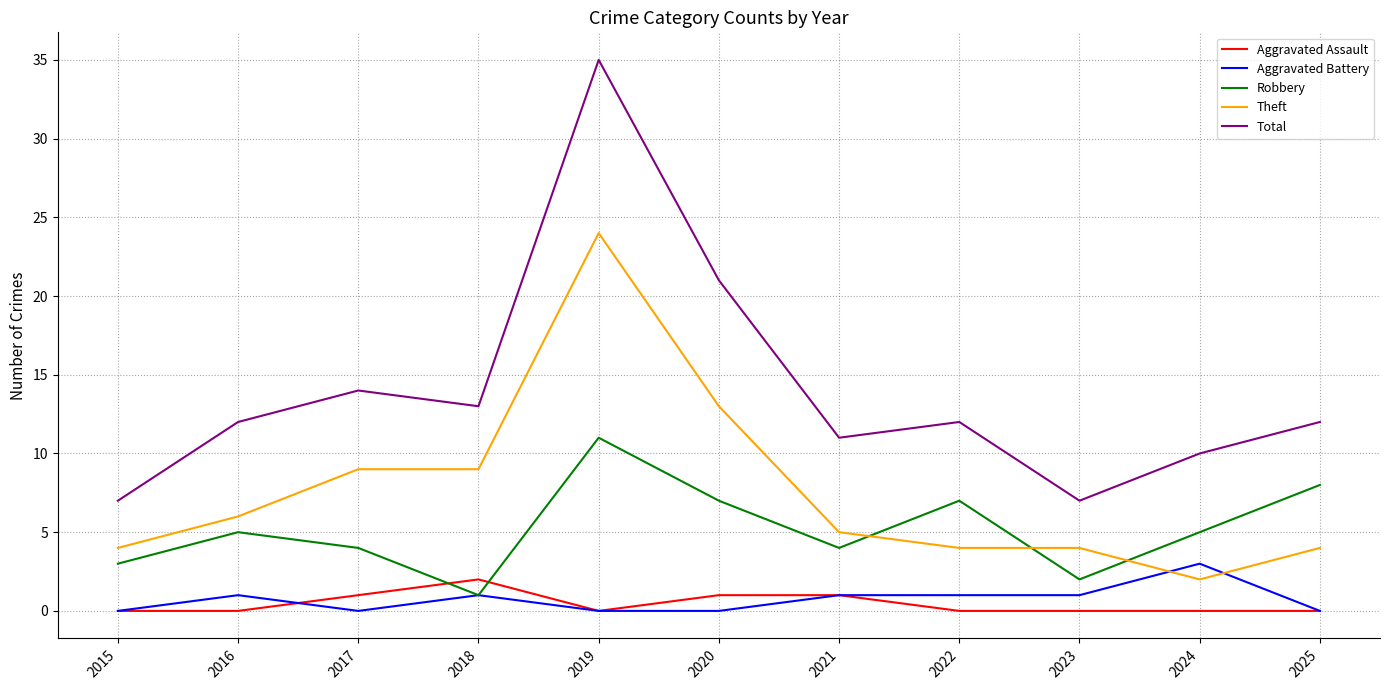

Is the value of Theft at 2020 greater than the value of Aggravated Battery at 2019?

Yes